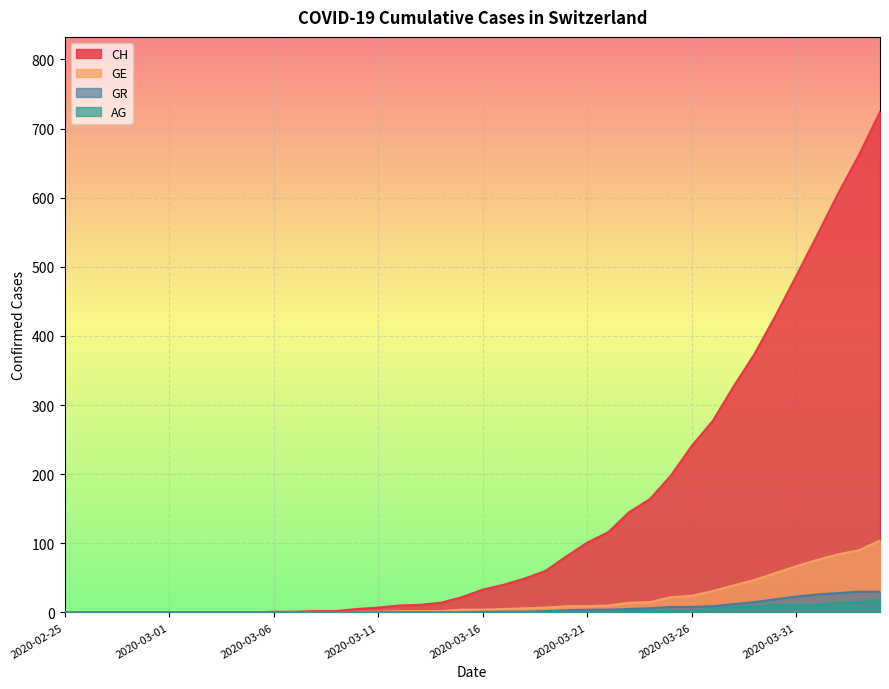

How many lines are shown in the chart?

4